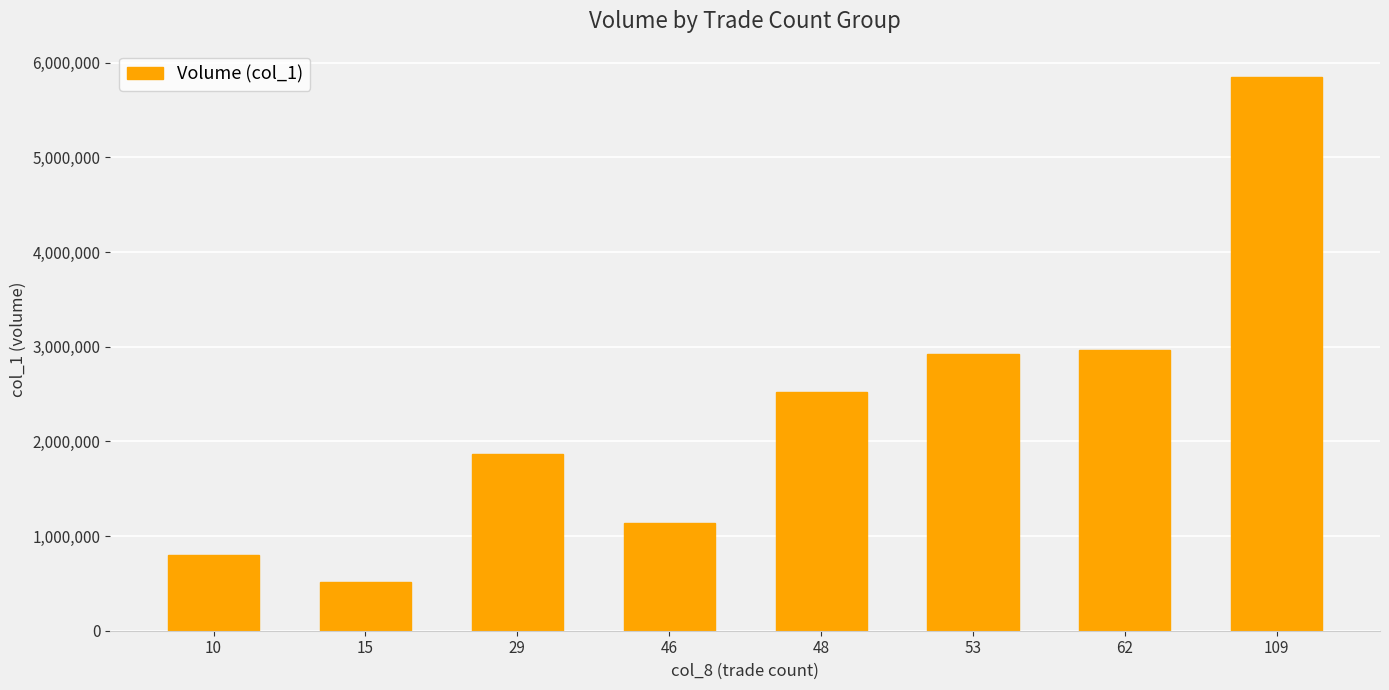

How many values are below 2527000?

4